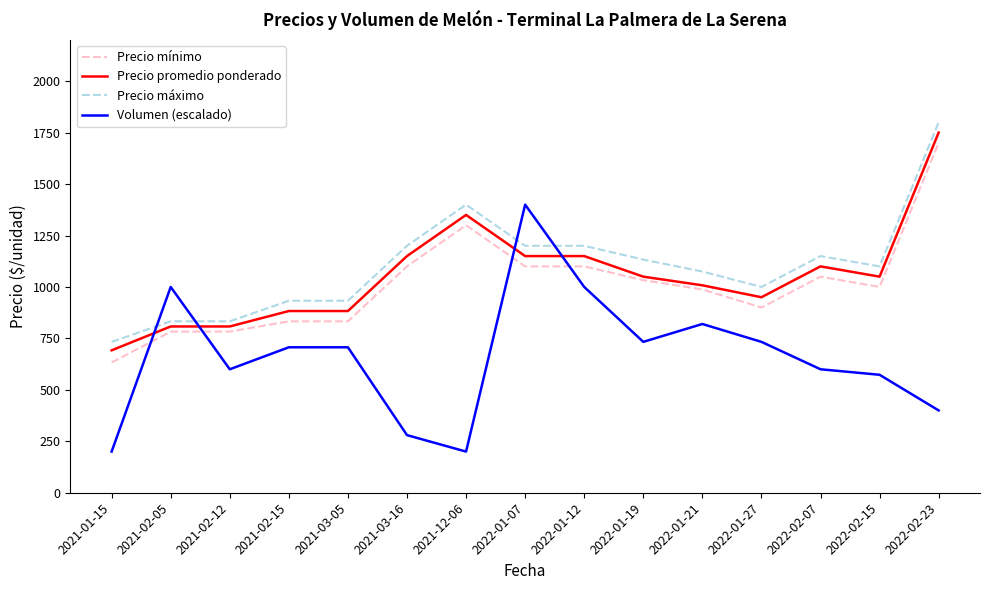

What value does the Precio máximo series have at 2022-01-21?

1075.0